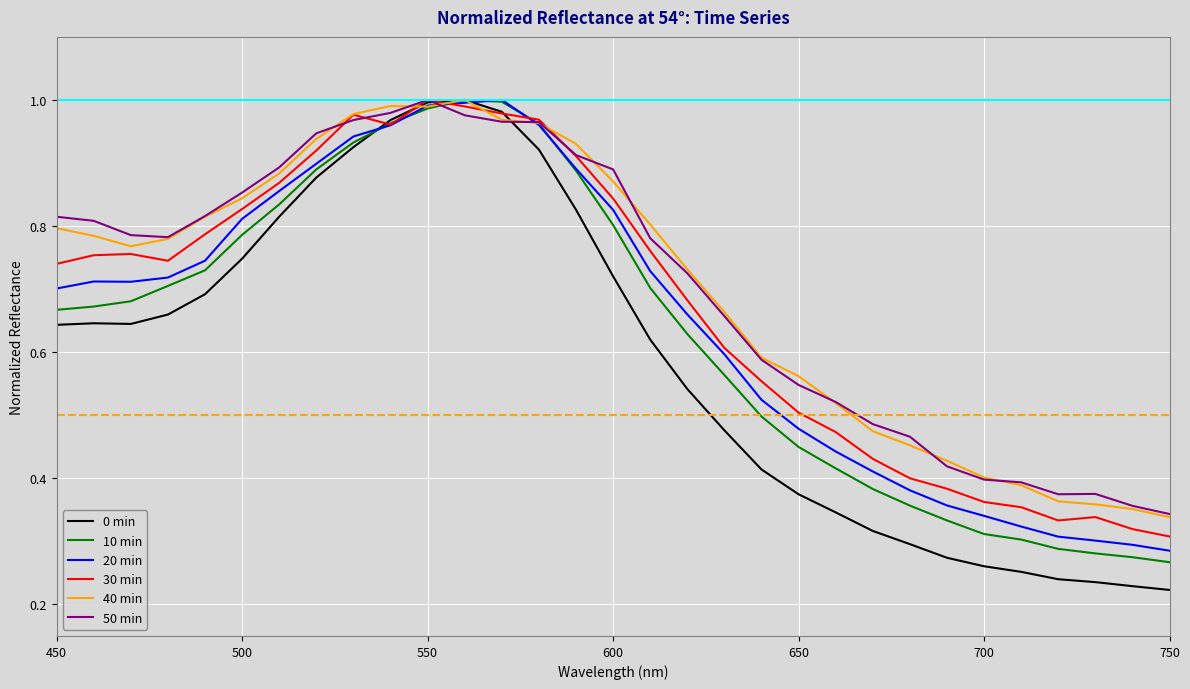

Which series has the widest spread of values?

0 min